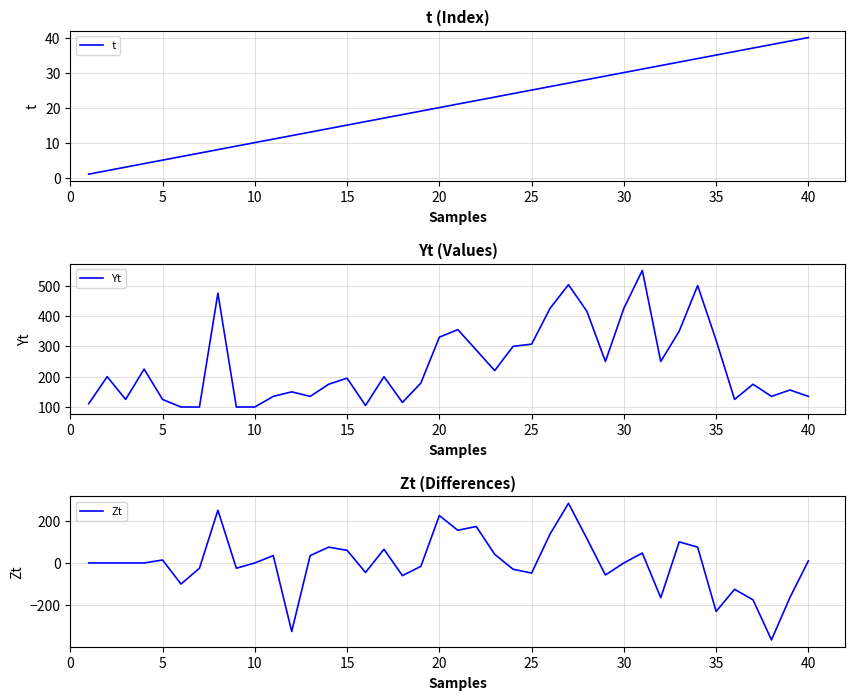

What is the highest value of the t series?

40